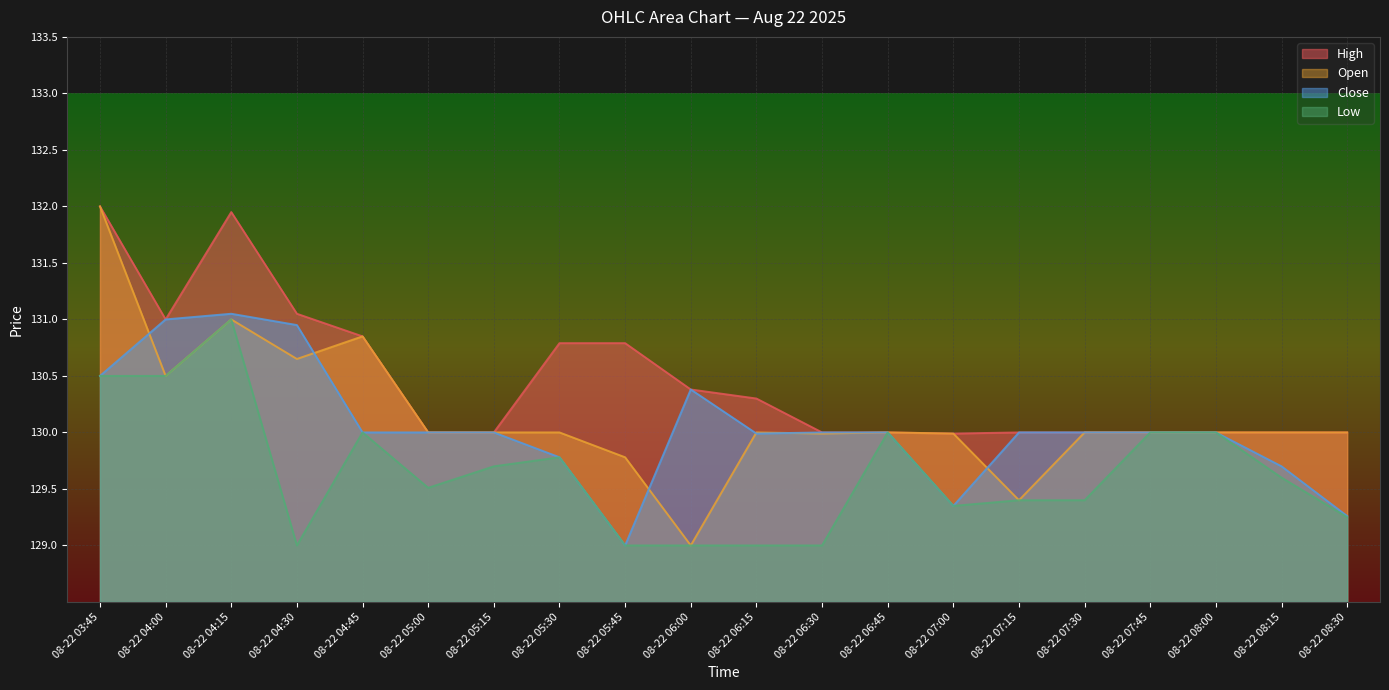

What is the lowest value of the Low series?

129.0